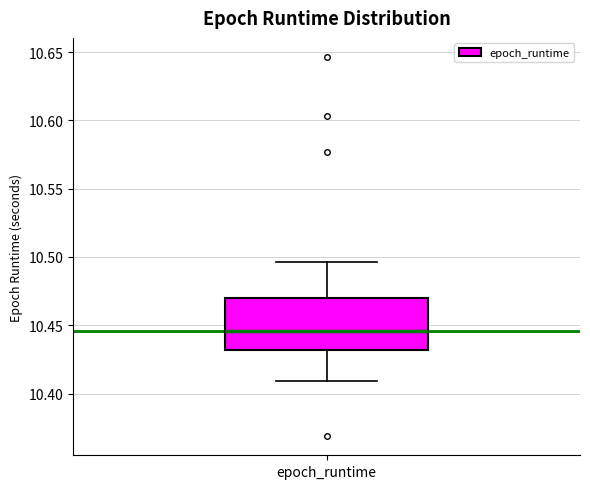

Where does the lower whisker of the box for epoch_runtime end on the y-axis? The values are not printed on the chart, so give them approximately, as read against the axis.

10.410